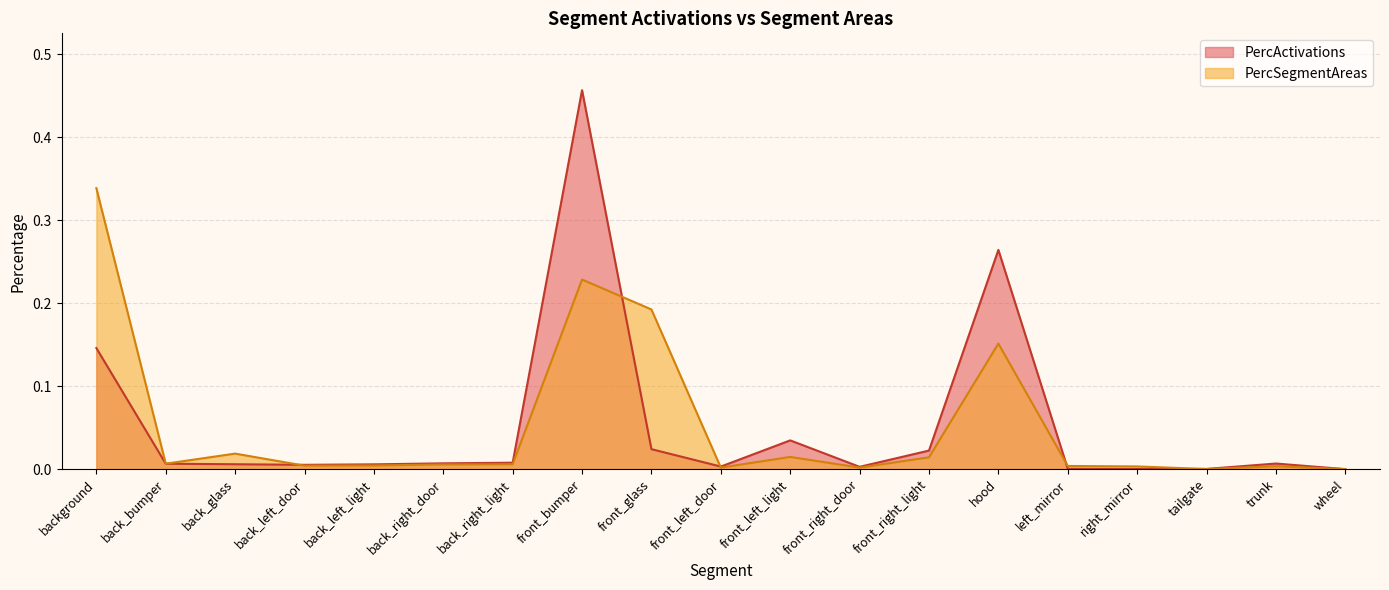

Is it true that PercActivations equals 0.0 at tailgate?

False